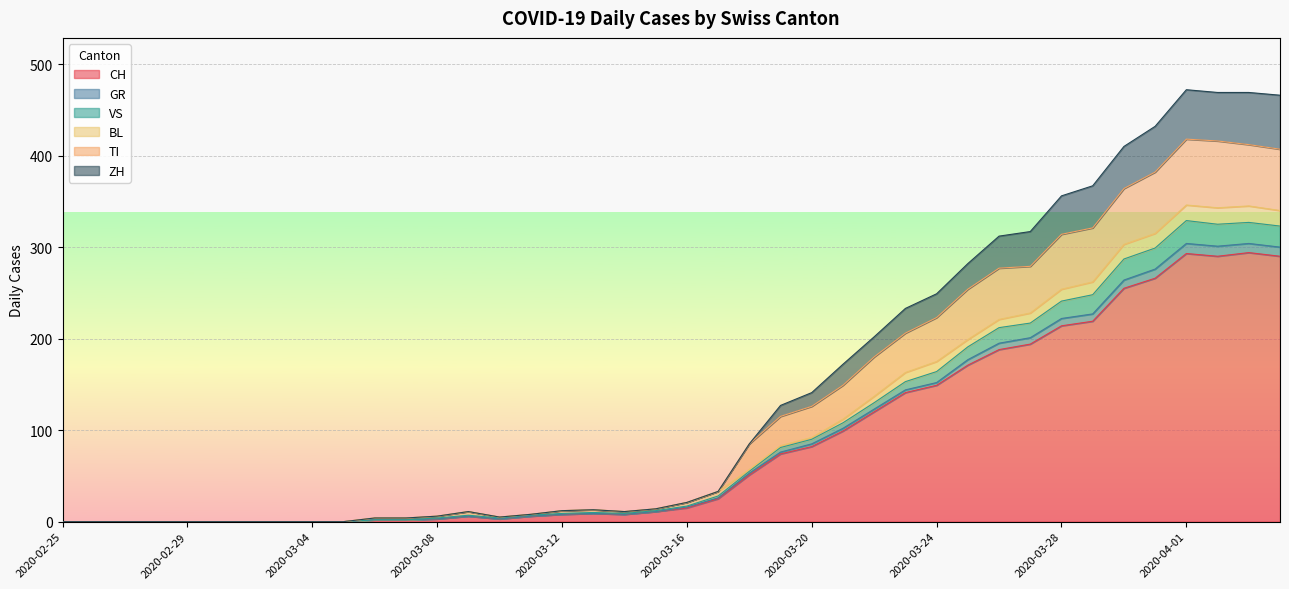

What are all the series names shown in the legend?

CH, GR, VS, BL, TI, ZH